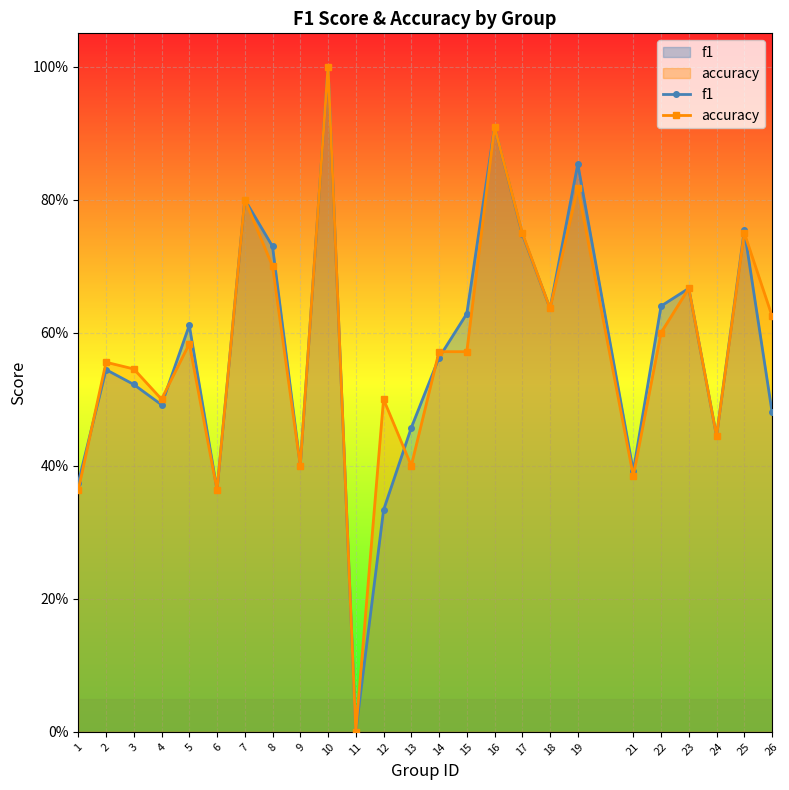

Between which two adjacent categories do accuracy and f1 first intersect?

1 and 2